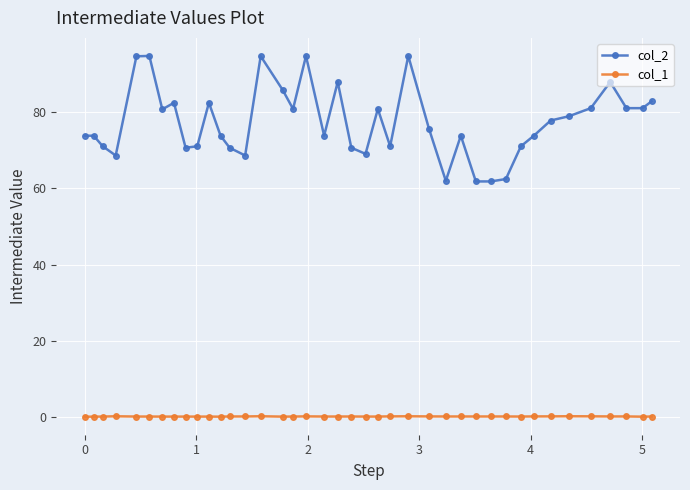

At how many categories does at least one series exceed 23?

40